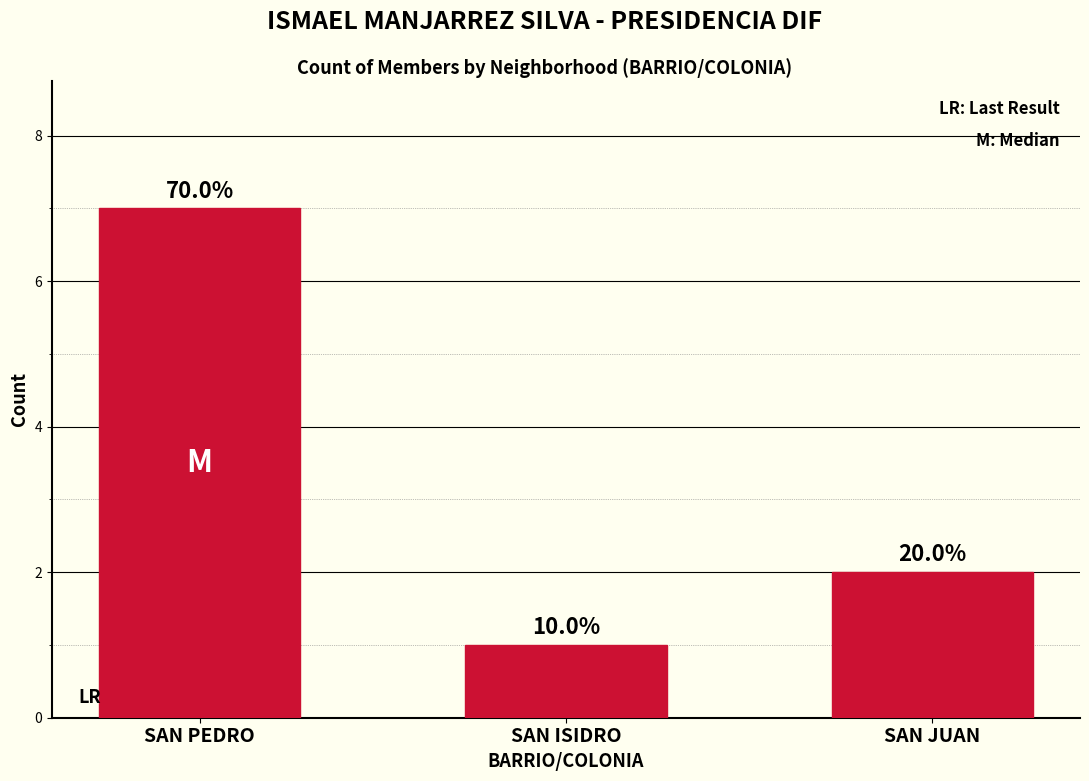

What is the minimum value shown in the chart?

1